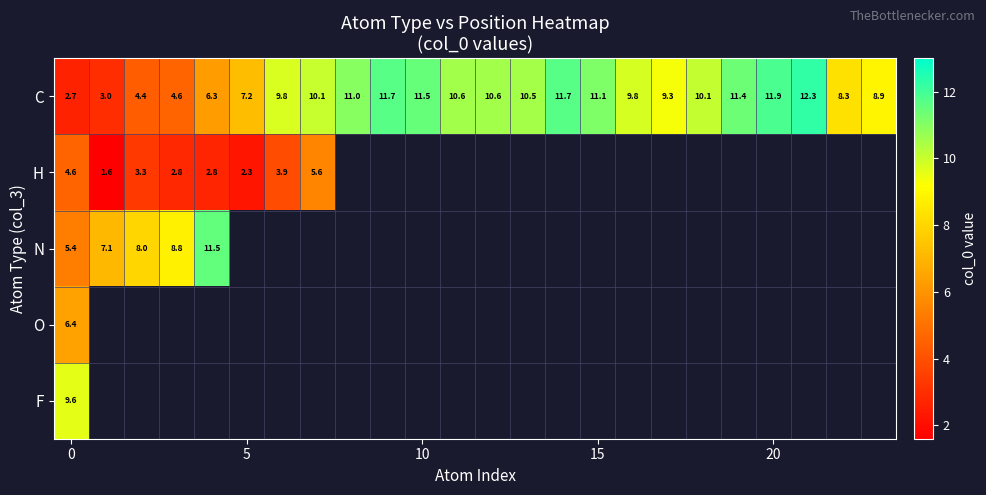

What is the lowest value of the F series?

9.6